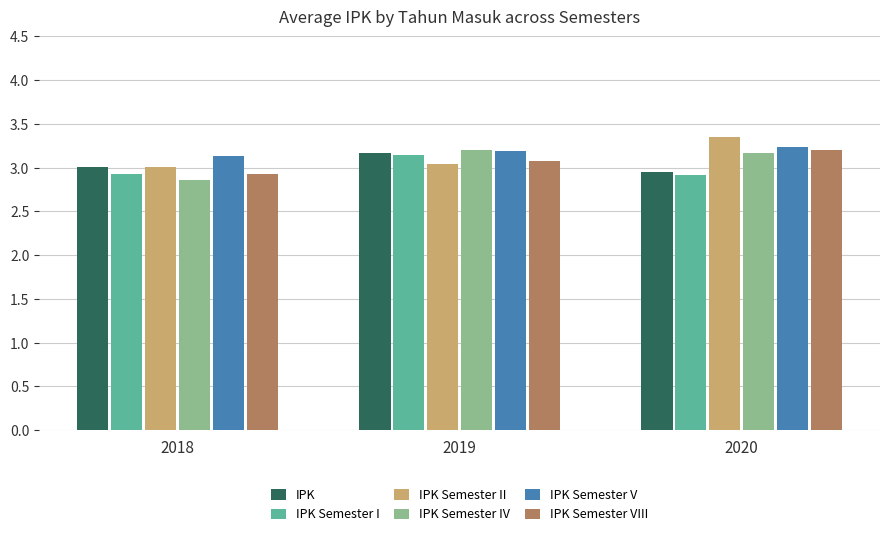

What is the difference between the maximum and minimum values in the IPK Semester IV series?

0.3